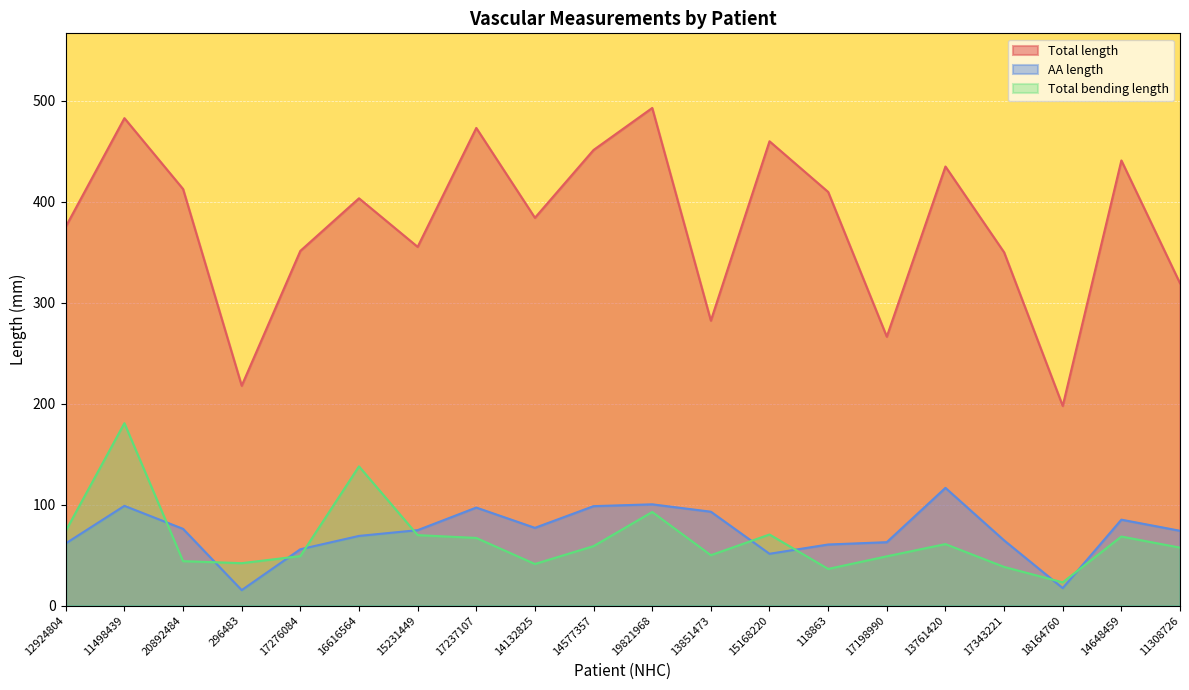

How many data points does each series have?

20